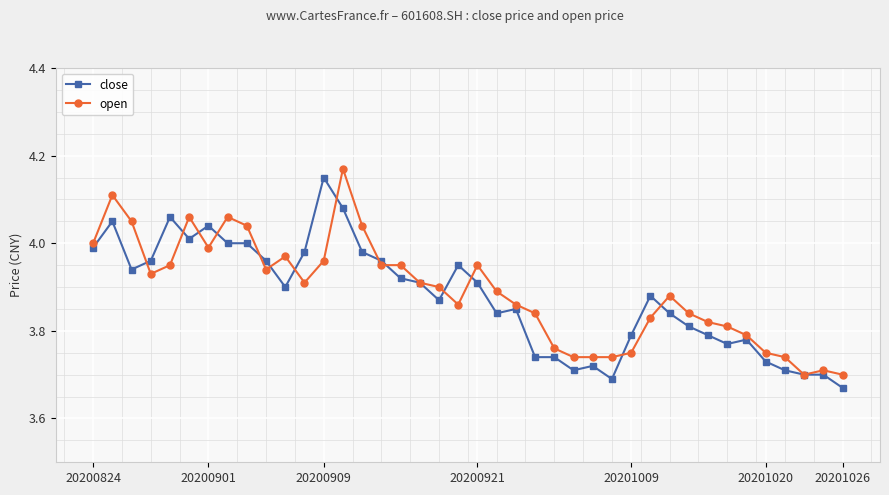

At how many categories does at least one series exceed 3?

40